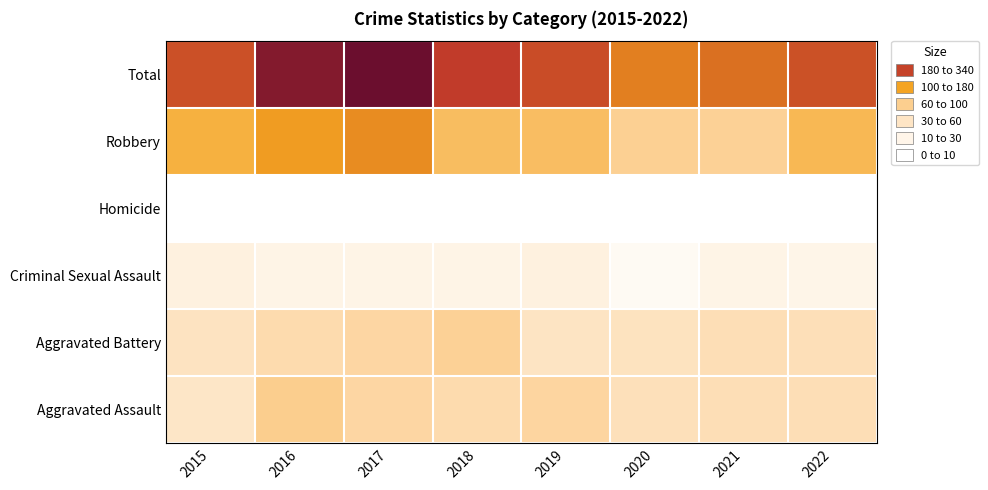

Reading left to right, list all the values displayed in this chart.

Aggravated Assault: 2015=44	2016=80	2017=68	2018=60	2019=71	2020=53	2021=56	2022=55
Aggravated Battery: 2015=48	2016=60	2017=68	2018=76	2019=46	2020=49	2021=56	2022=54
Criminal Sexual Assault: 2015=27	2016=21	2017=21	2018=22	2019=27	2020=13	2021=21	2022=20
Homicide: 2015=5	2016=4	2017=4	2018=4	2019=4	2020=5	2021=5	2022=5
Robbery: 2015=122	2016=152	2017=176	2018=105	2019=103	2020=77	2021=76	2022=111
Total: 2015=246	2016=317	2017=337	2018=267	2019=251	2020=197	2021=214	2022=245